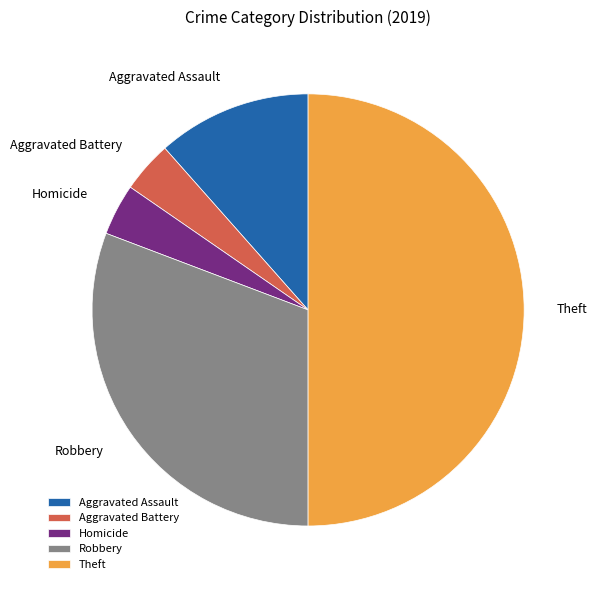

Does Homicide account for over 50% of the chart?

No